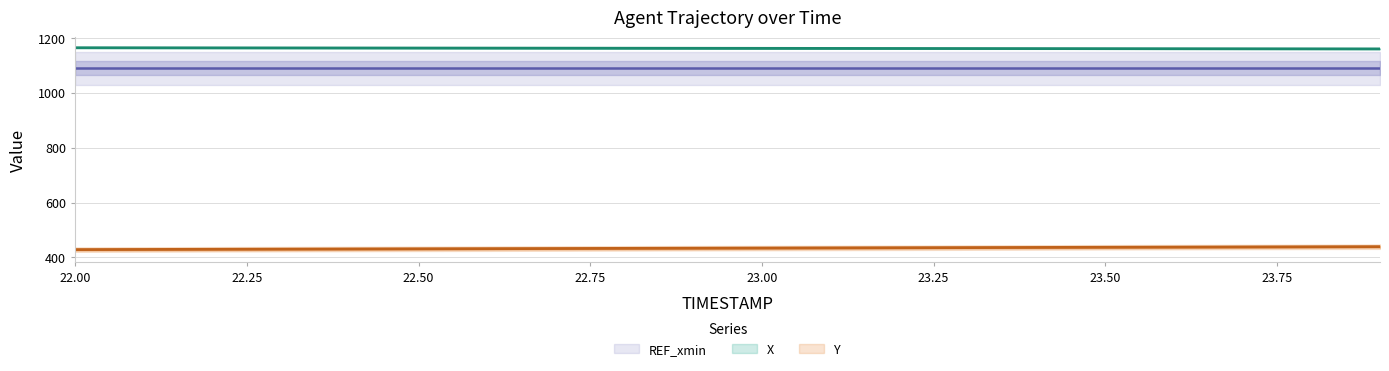

True or false: Y and X intersect in this chart.

False